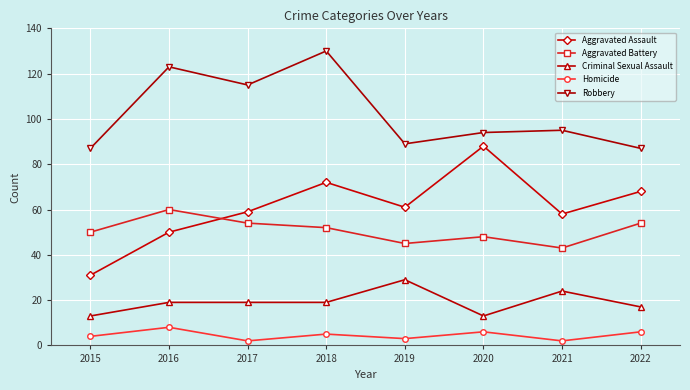

Is it true that Criminal Sexual Assault equals 24 at 2021?

True